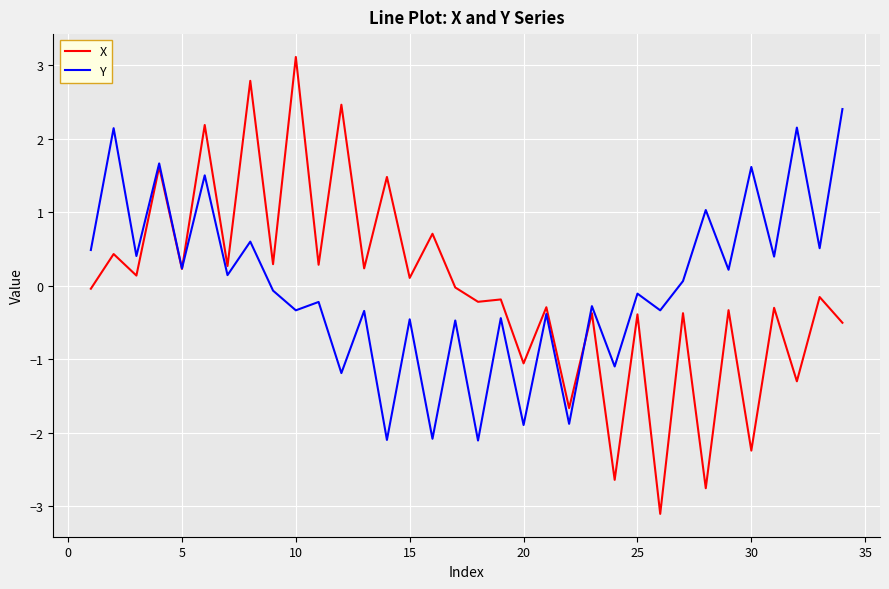

Which series has the widest spread of values?

X